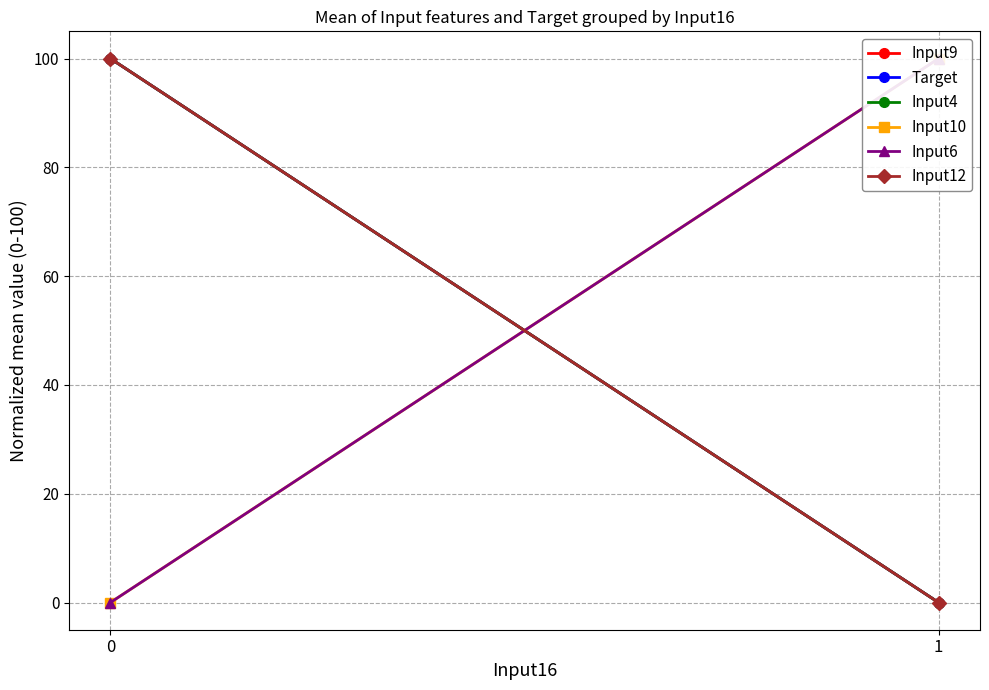

True or false: Input6 has a value of 0 at 0.

True